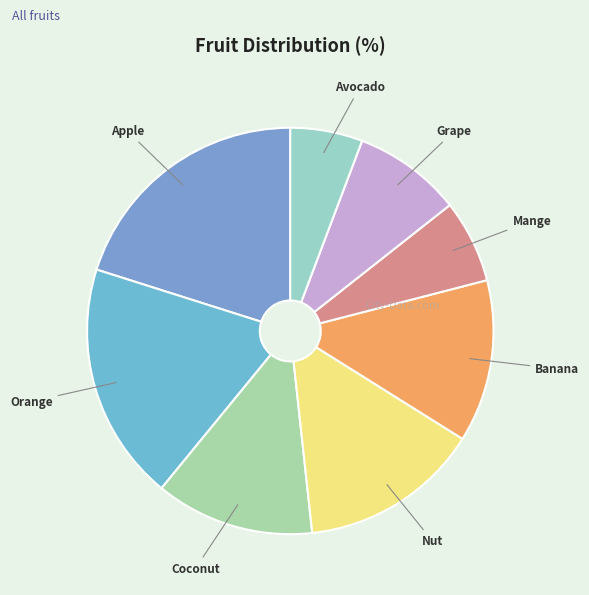

Is there a majority slice in this chart?

No